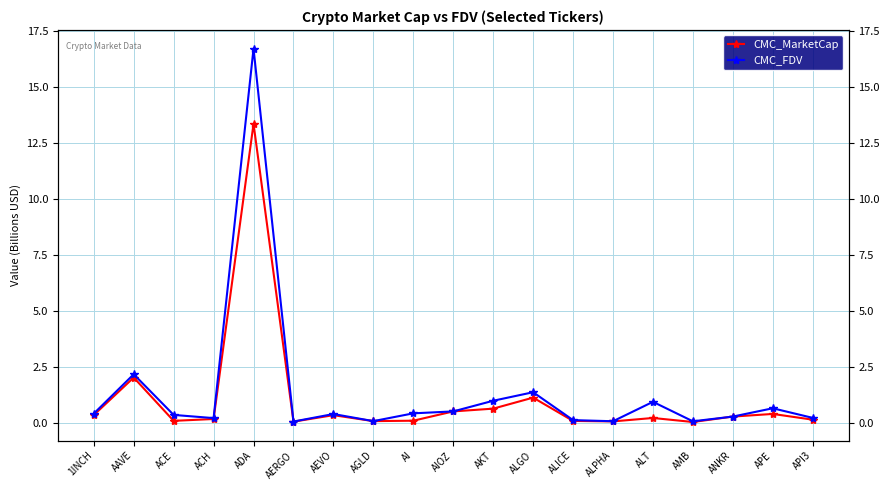

Reading left to right, extract all data points from this chart.

CMC_MarketCap: 1INCH=0.3	AAVE=2.0	ACE=0.1	ACH=0.2	ADA=13.4	AERGO=0.0	AEVO=0.3	AGLD=0.1	AI=0.1	AIOZ=0.5	AKT=0.6	ALGO=1.1	ALICE=0.1	ALPHA=0.1	ALT=0.2	AMB=0.0	ANKR=0.3	APE=0.4	API3=0.1
CMC_FDV: 1INCH=0.4	AAVE=2.2	ACE=0.3	ACH=0.2	ADA=16.7	AERGO=0.0	AEVO=0.4	AGLD=0.1	AI=0.4	AIOZ=0.5	AKT=1.0	ALGO=1.4	ALICE=0.1	ALPHA=0.1	ALT=0.9	AMB=0.1	ANKR=0.3	APE=0.6	API3=0.2